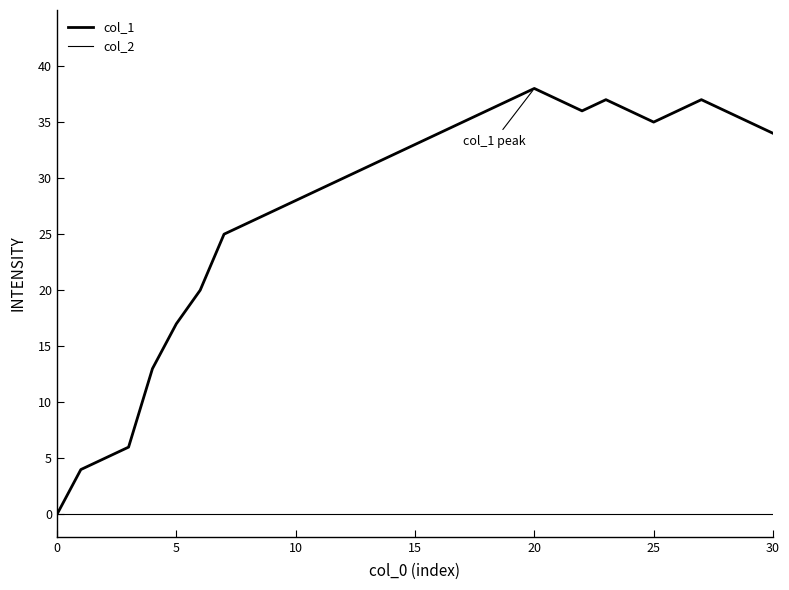

Does the chart display data point markers on the line(s)?

No